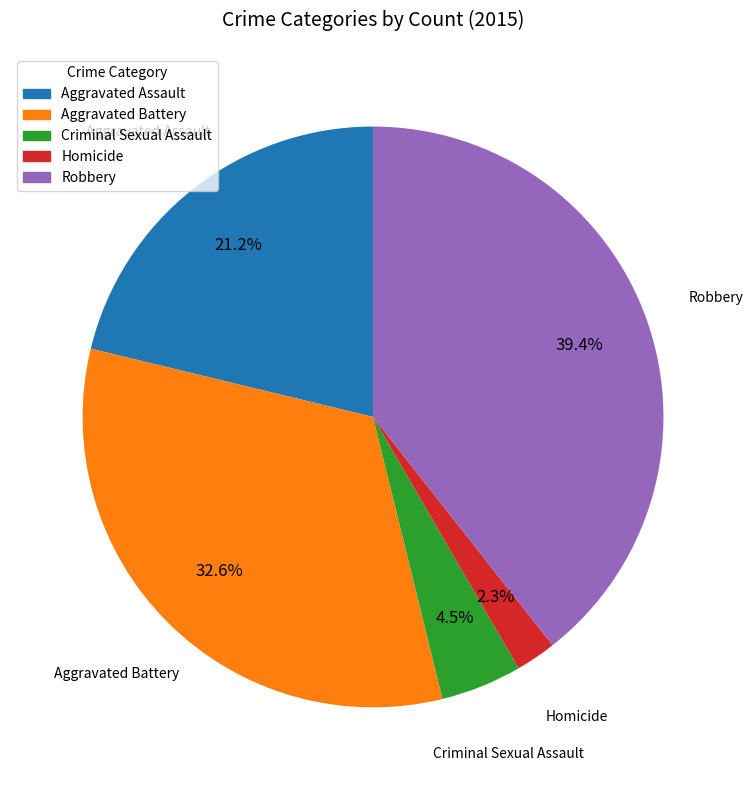

To the nearest percent, what is the combined percentage of Robbery and Aggravated Battery?

72%